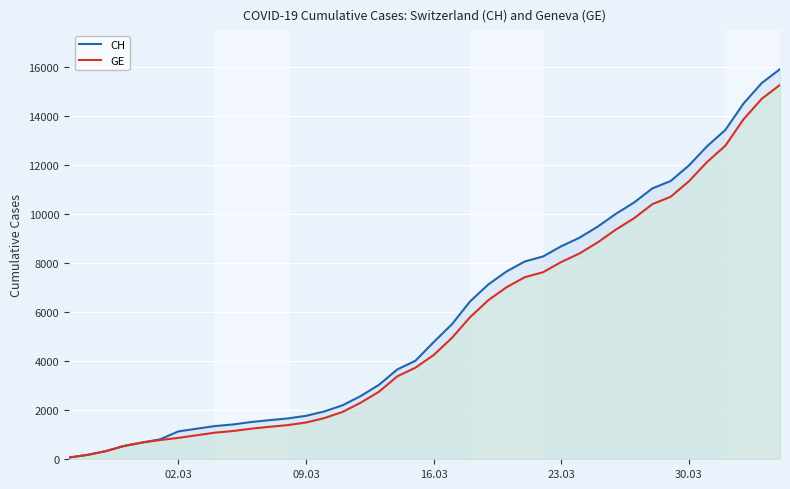

List the series in order of their overall mean, lowest first.

GE, CH